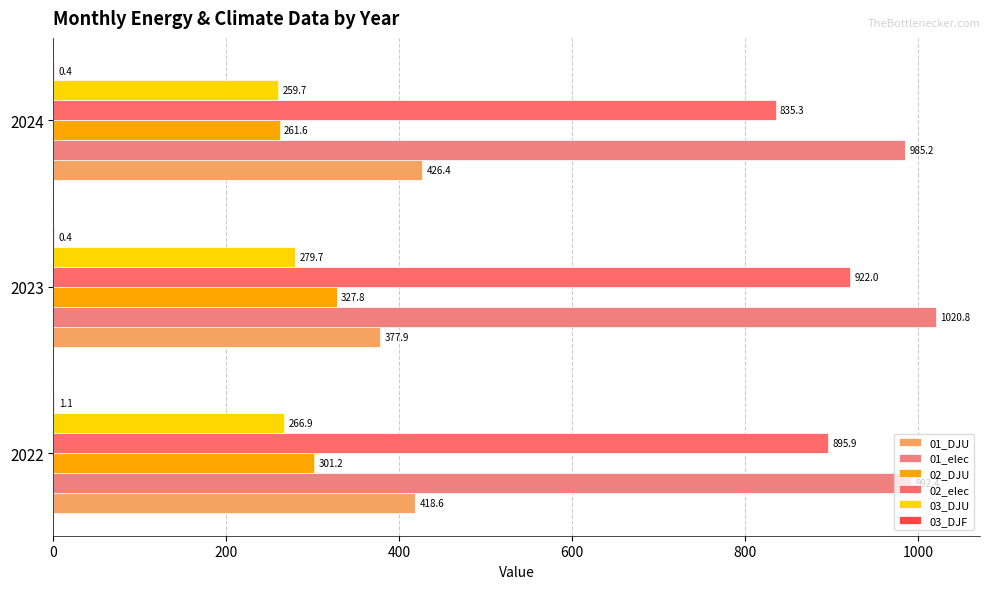

Count the number of categories in the chart.

3